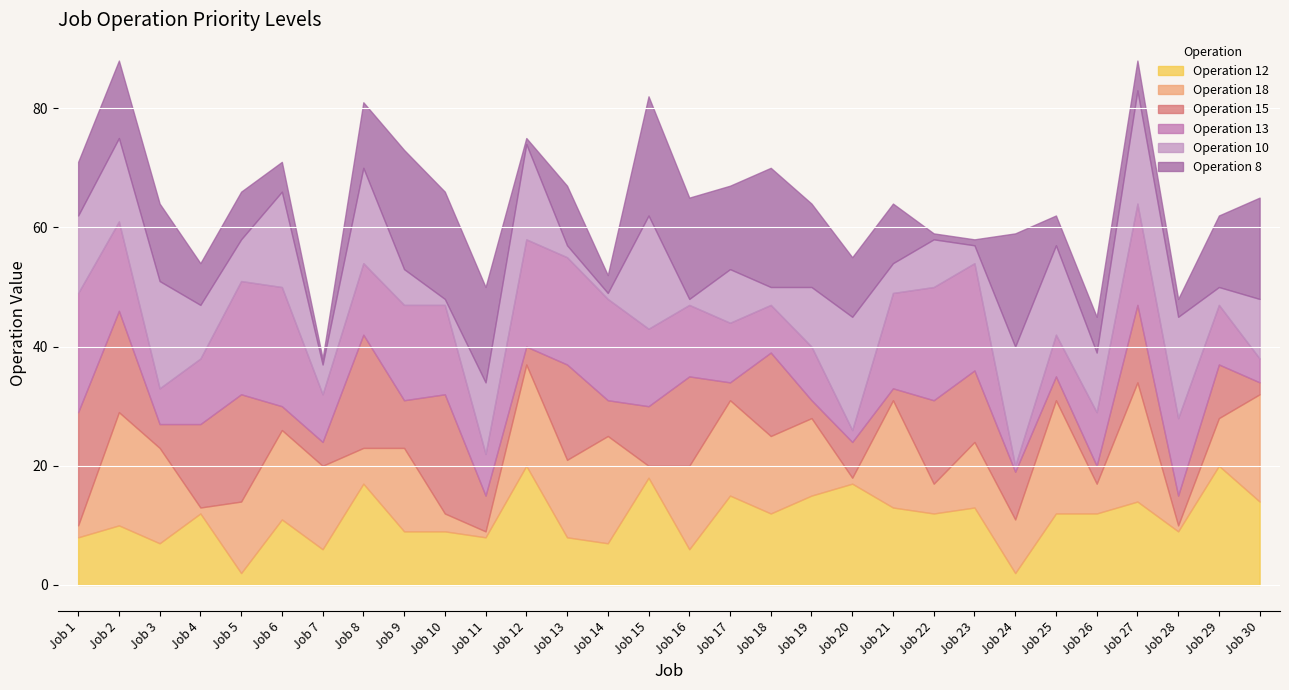

After their last crossing, which series has the higher values: Operation 15 or Operation 12?

Operation 12